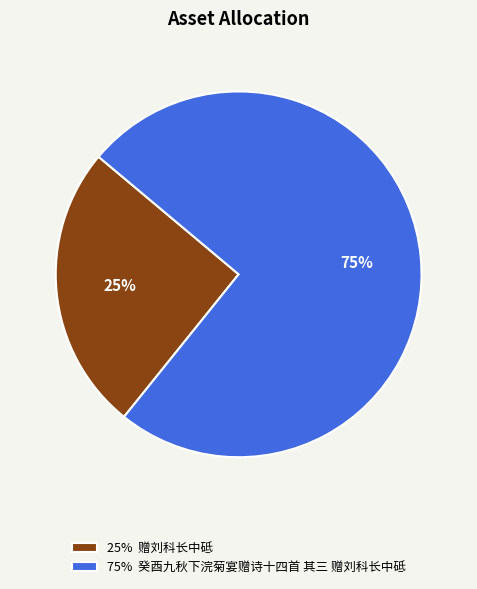

To the nearest percent, what percentage of the pie is 25% 赠刘科长中砥?

25%